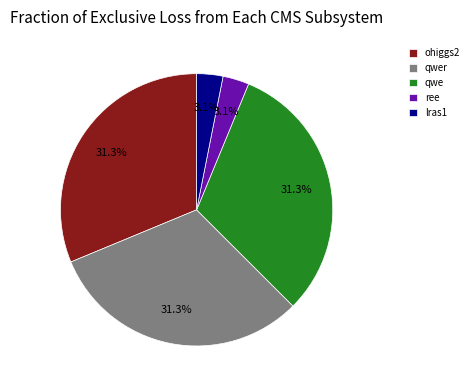

Is there any slice that represents more than half of the pie?

No